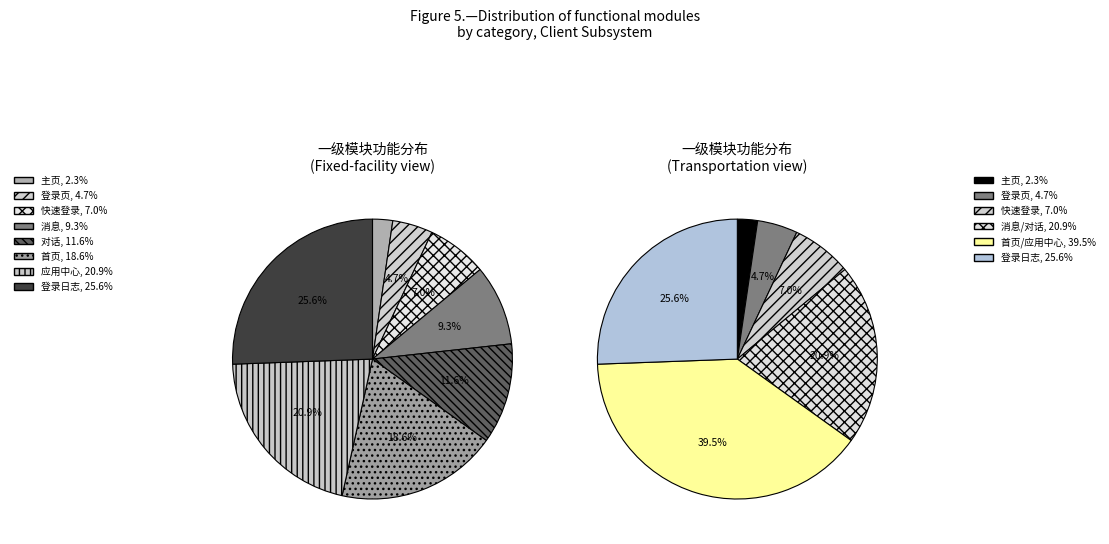

Count the number of slices in the pie.

8